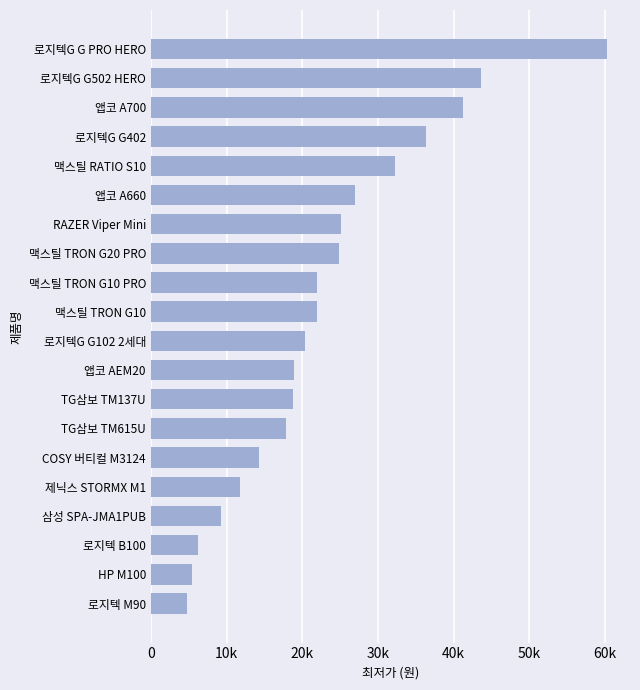

Are the bars horizontal?

Yes